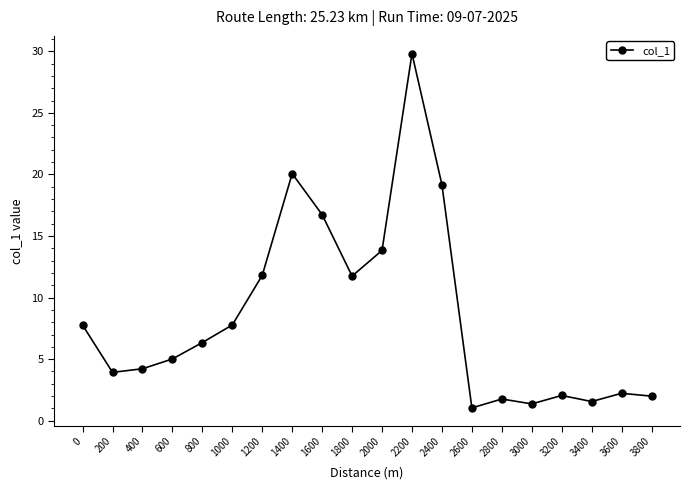

The chart shows a value of 29.8 at 2200. True or false?

True